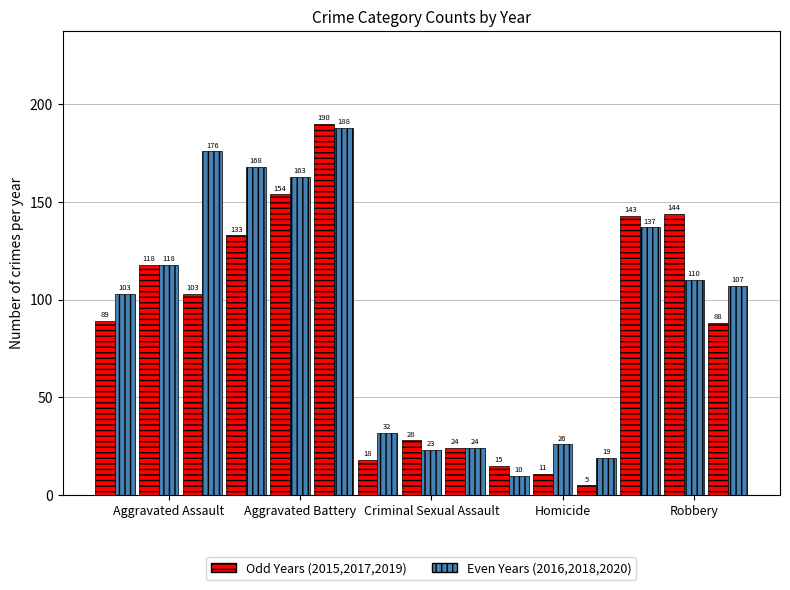

Is it true that Crime Year (even) equals 81 at Robbery?

False